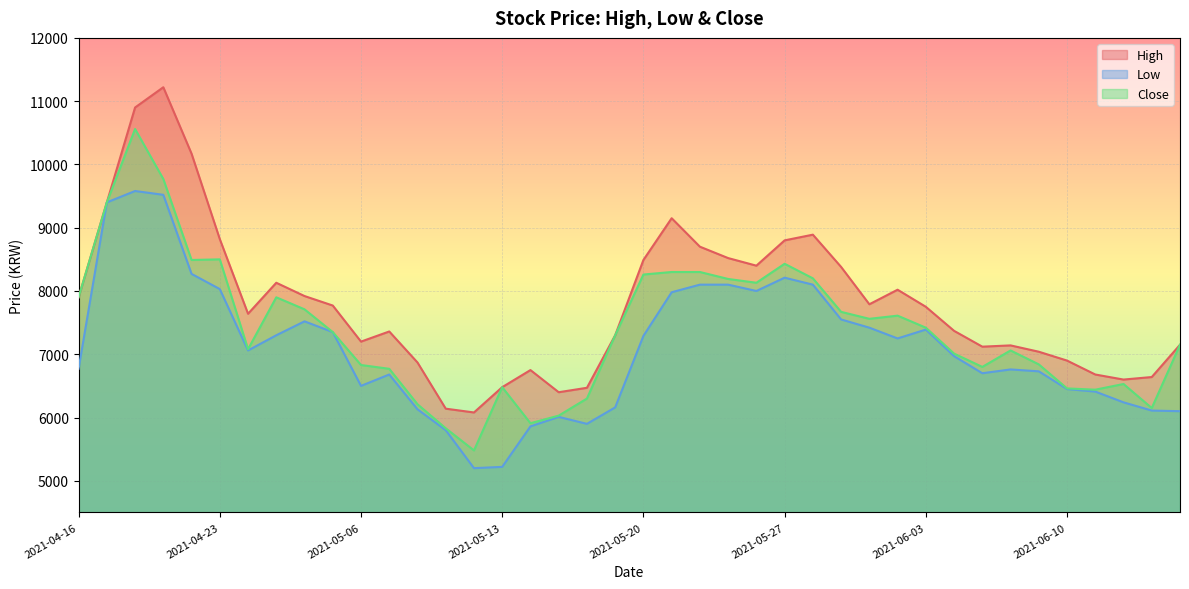

How many lines are shown in the chart?

3